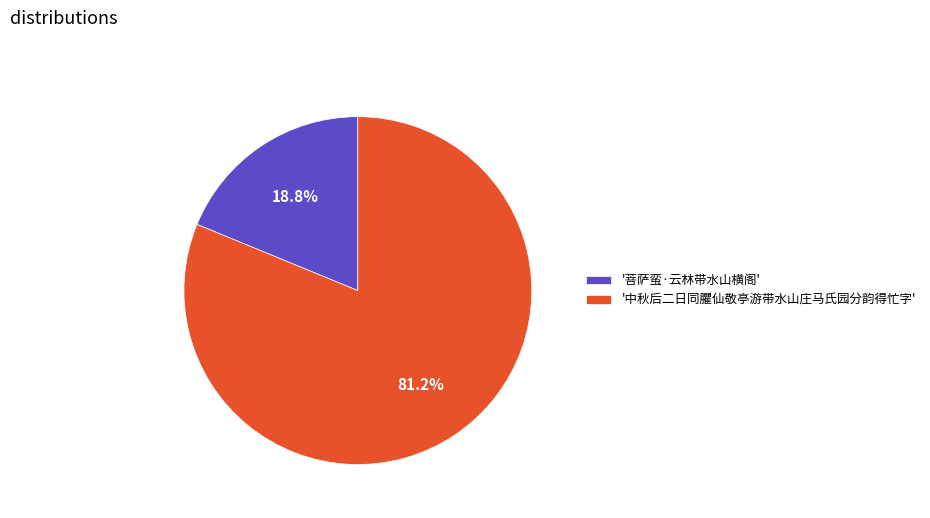

Approximately how many times larger is the value at '中秋后二日同臞仙敬亭游带水山庄马氏园分韵得忙字' compared to '菩萨蛮·云林带水山横阁'?

4.3